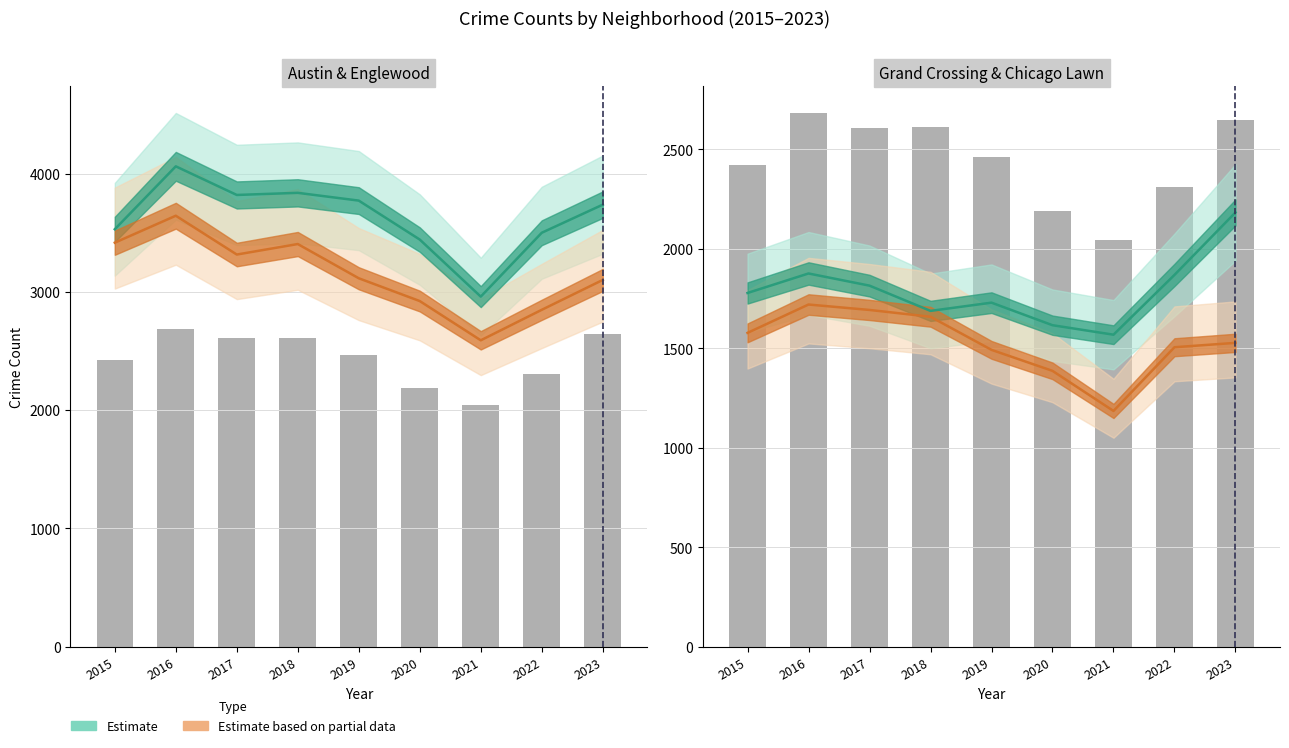

What is the difference between the maximum and minimum values in the Grand Crossing series?

614.7